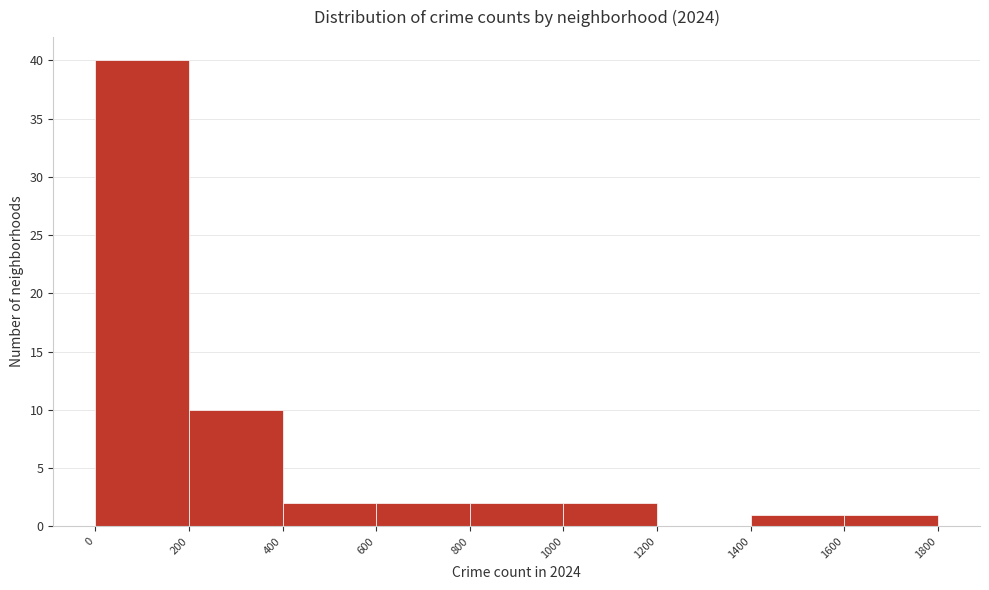

How tall is the bar that spans 1600 to 1800 on the x-axis? The values are not printed on the chart, so give them approximately, as read against the axis.

1